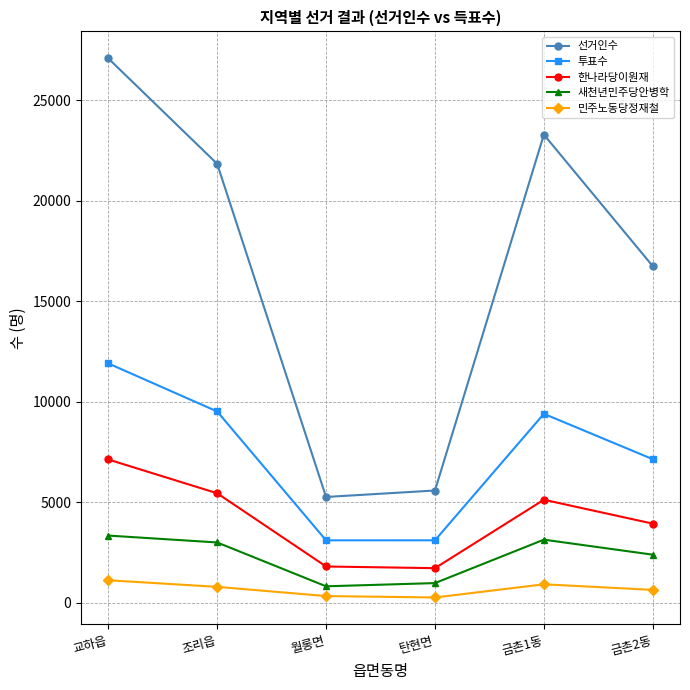

At which label is 투표수 closest to 7514?

금촌2동